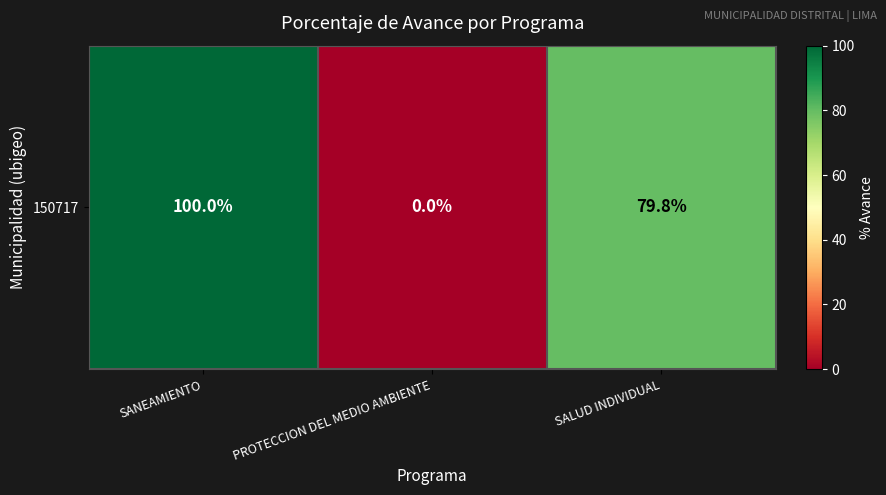

What is the sum of the values at PROTECCION DEL MEDIO AMBIENTE and SANEAMIENTO?

100.0